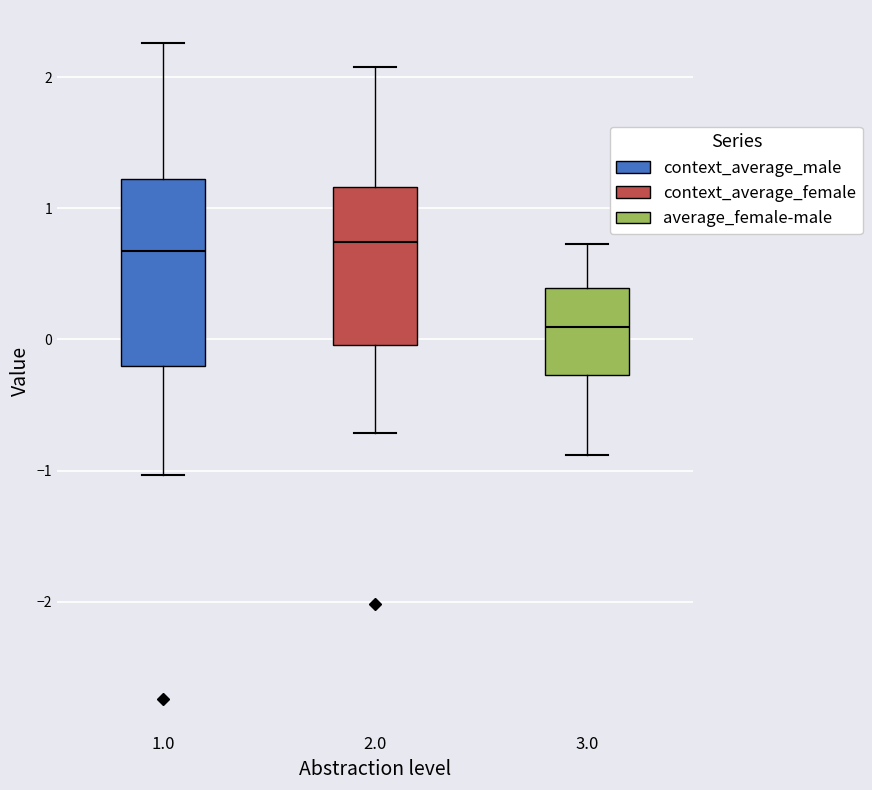

Reading left to right, read every box against the y-axis: the position of its median line, the range the box covers, and the ends of its whiskers. The values are not printed on the chart, so give them approximately, as read against the axis.

1.0: median 0.7, box -0.2 to 1.2, whiskers -1.0 to 2.3
2.0: median 0.7, box 0.0 to 1.2, whiskers -0.7 to 2.1
3.0: median 0.1, box -0.3 to 0.4, whiskers -0.9 to 0.7